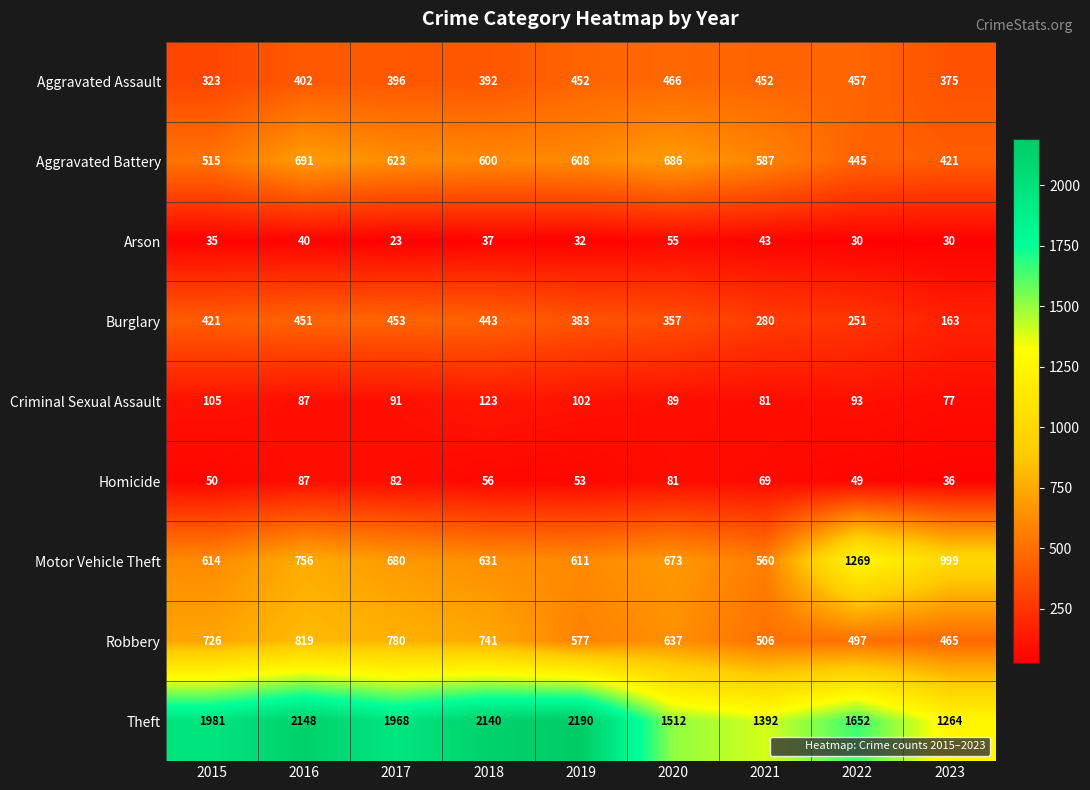

True or false: Homicide has a value of 69 at 2019.

False